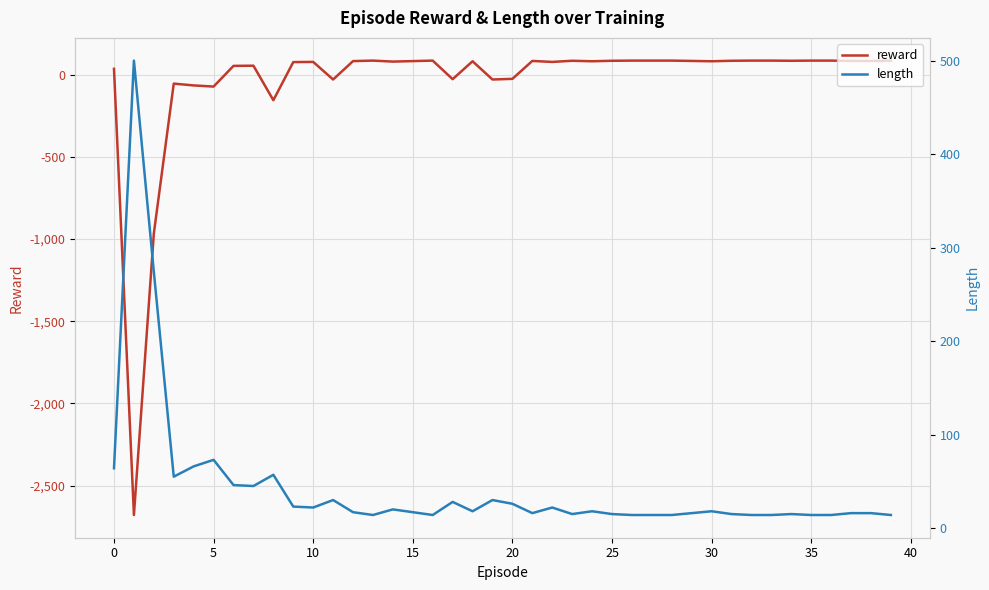

Count the number of categories in the chart.

40